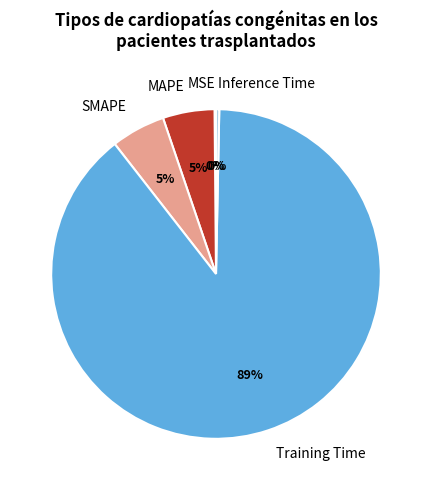

Is there any slice that represents more than half of the pie?

Yes